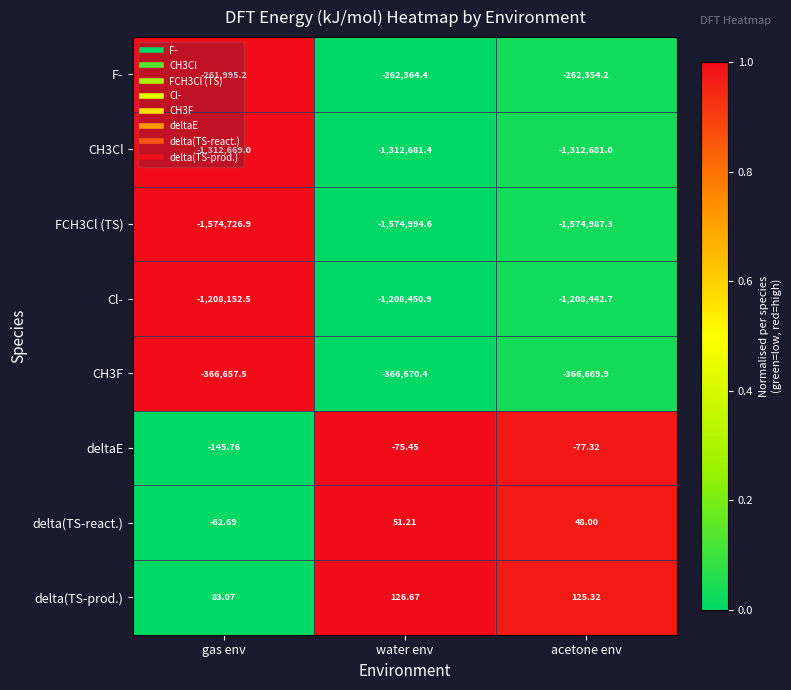

Rank the series by their maximum value, from highest to lowest.

delta(TS-prod.), delta(TS-react.), deltaE, F-, CH3F, Cl-, CH3Cl, FCH3Cl (TS)